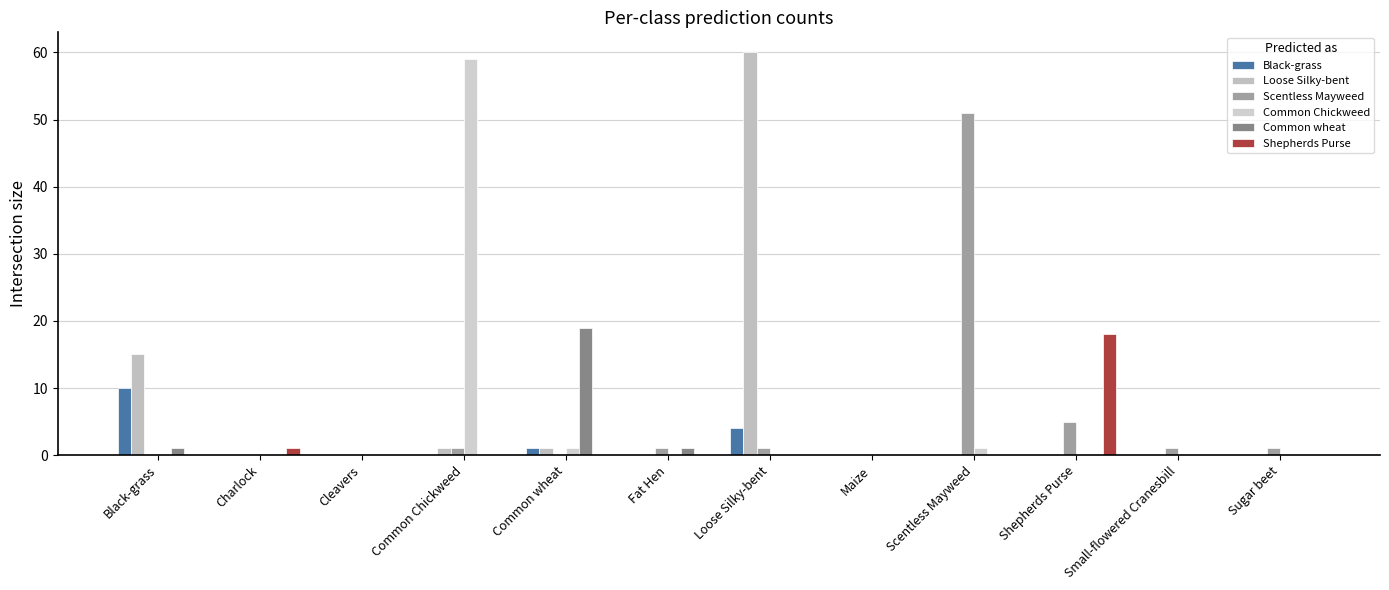

Reading left to right, list all the values displayed in this chart.

Black-grass: 10	0	0	0	1	0	4	0	0	0	0	0
Loose Silky-bent: 15	0	0	1	1	0	60	0	0	0	0	0
Scentless Mayweed: 0	0	0	1	0	1	1	0	51	5	1	1
Common Chickweed: 0	0	0	59	1	0	0	0	1	0	0	0
Common wheat: 1	0	0	0	19	1	0	0	0	0	0	0
Shepherds Purse: 0	1	0	0	0	0	0	0	0	18	0	0